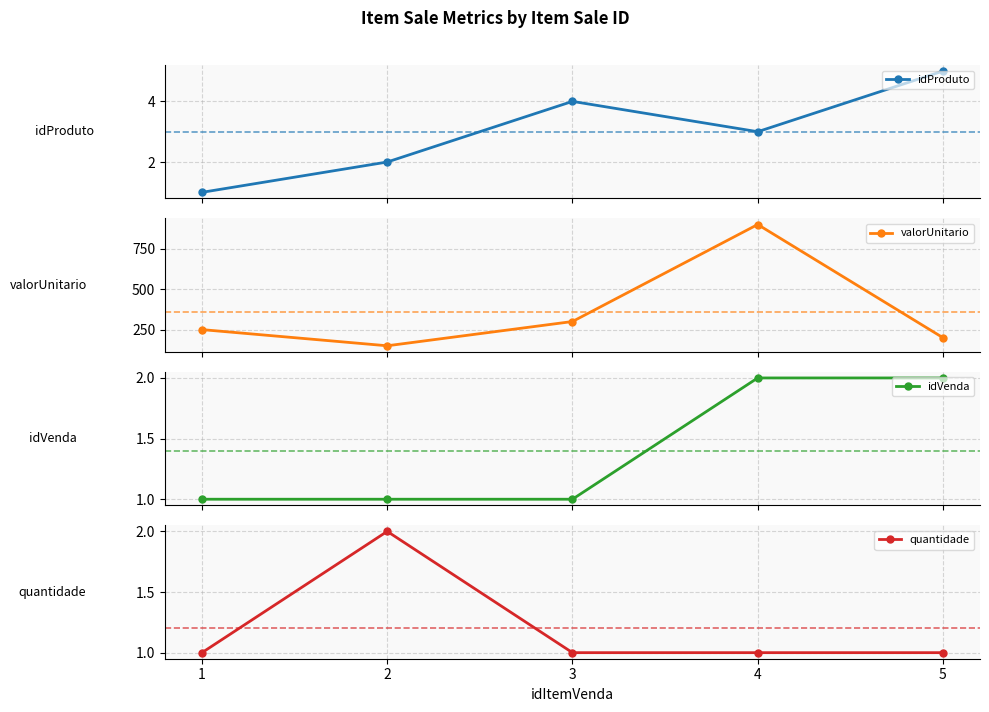

True or false: valorUnitario has more than 0 points higher than both neighbors.

True